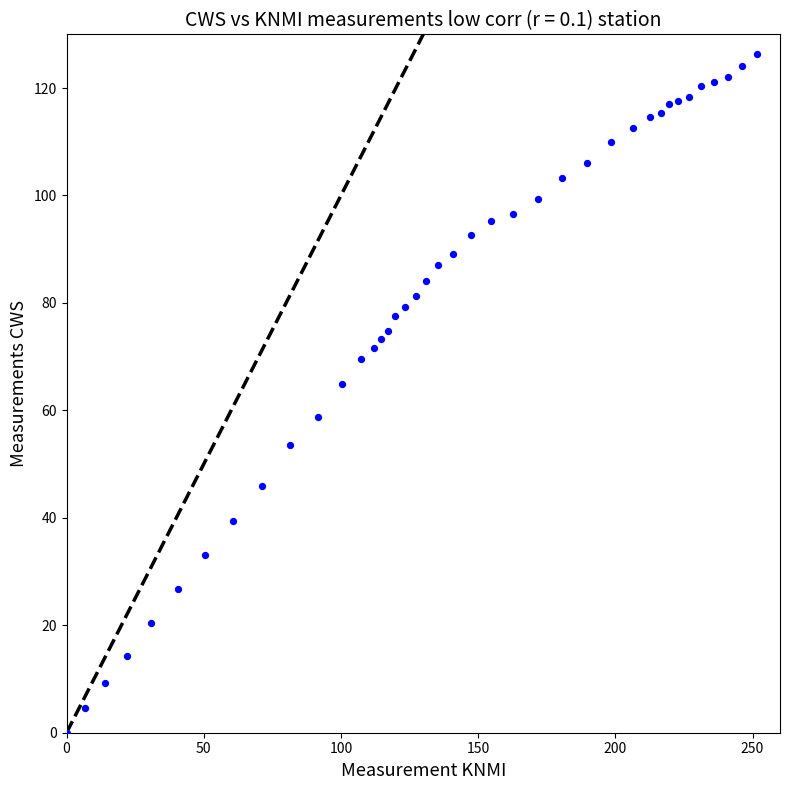

What is the range of X values (max minus min)?

251.7